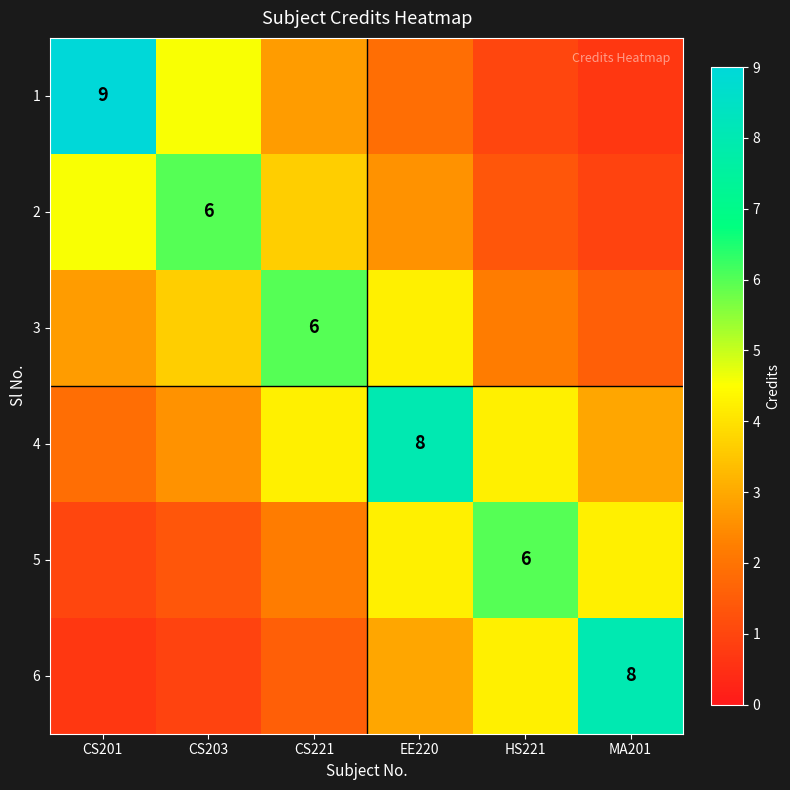

What is the sum of the 4 values at CS201 and HS221?

6.1